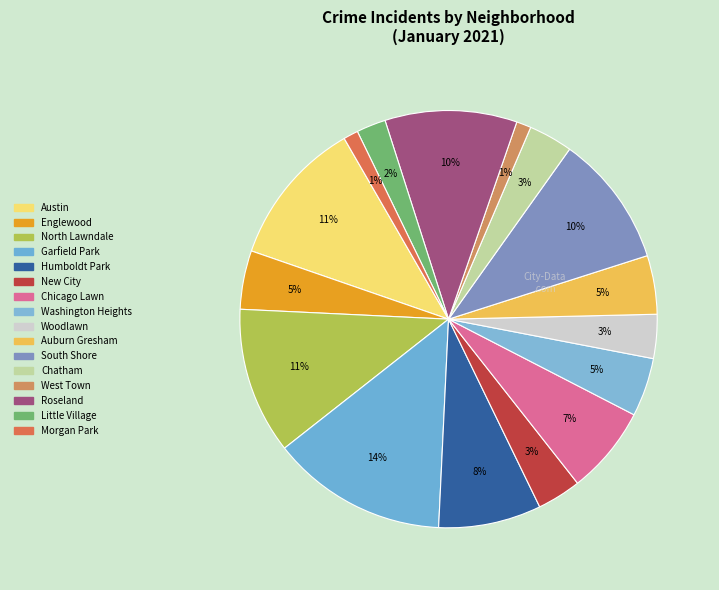

How many slices are in this pie chart?

16